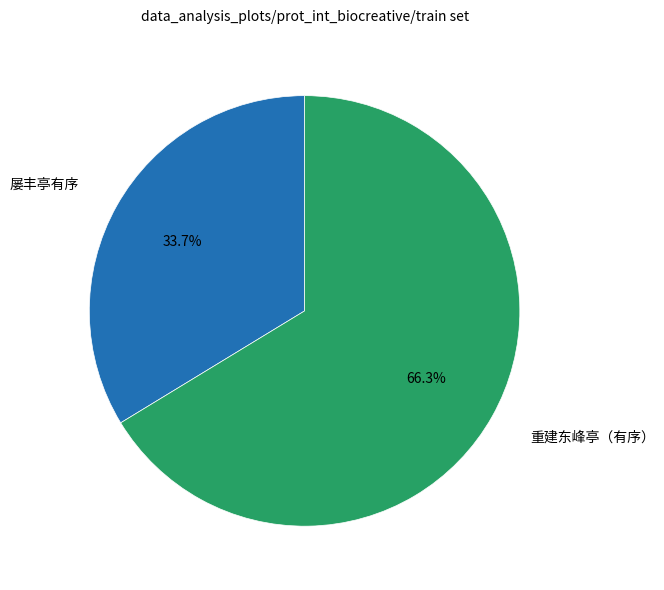

Is there a majority slice in this chart?

Yes